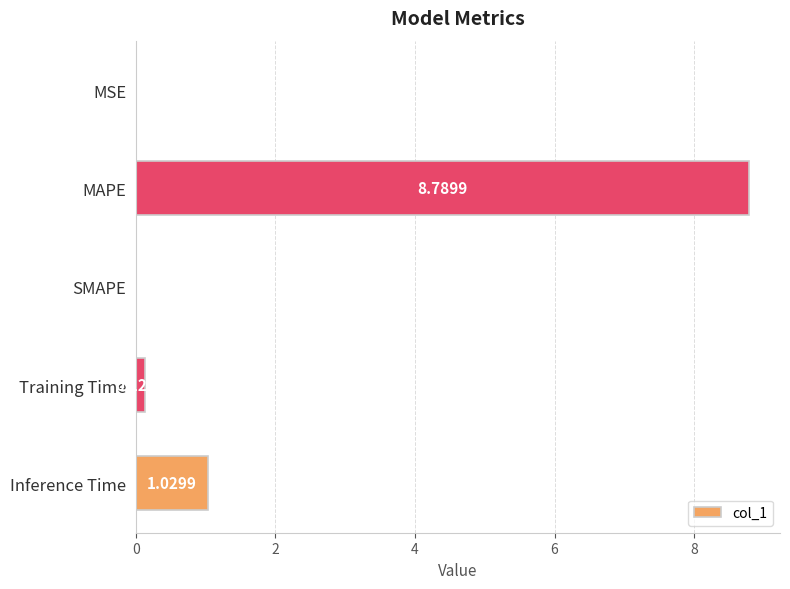

Between SMAPE and Training Time, which is larger?

Training Time